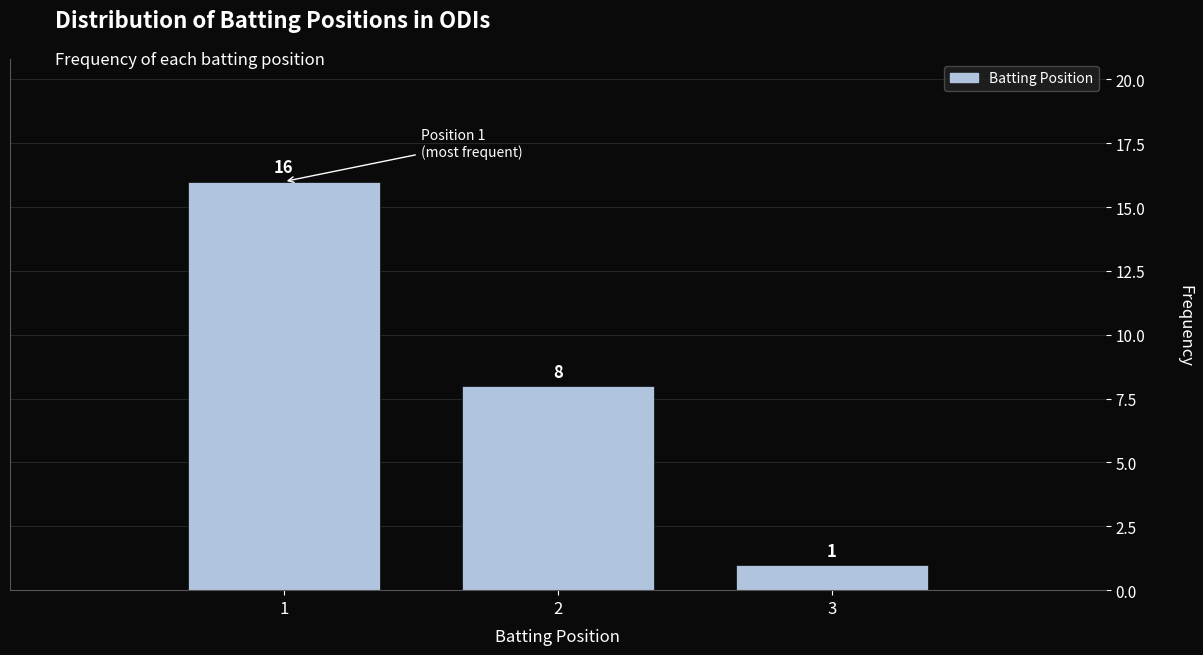

Reading left to right, extract all data points from this chart.

16	8	1